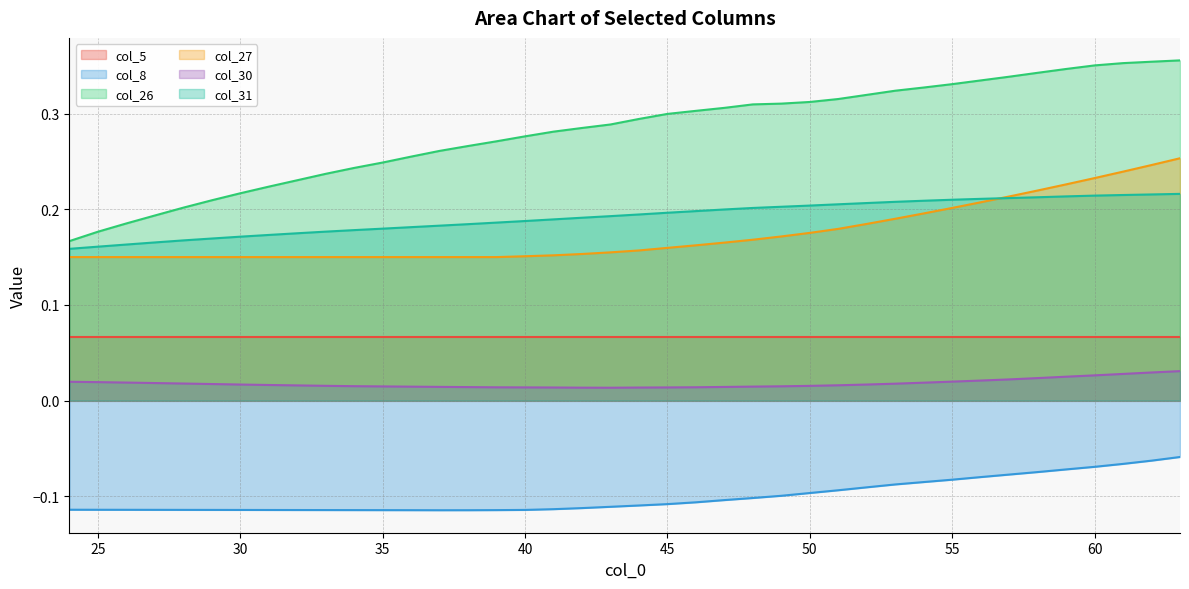

Where is the first local minimum for col_30?

43